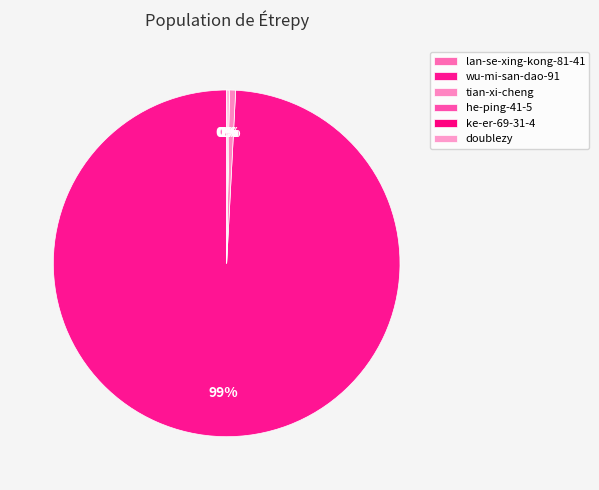

Which category has the smallest portion of the pie?

he-ping-41-5